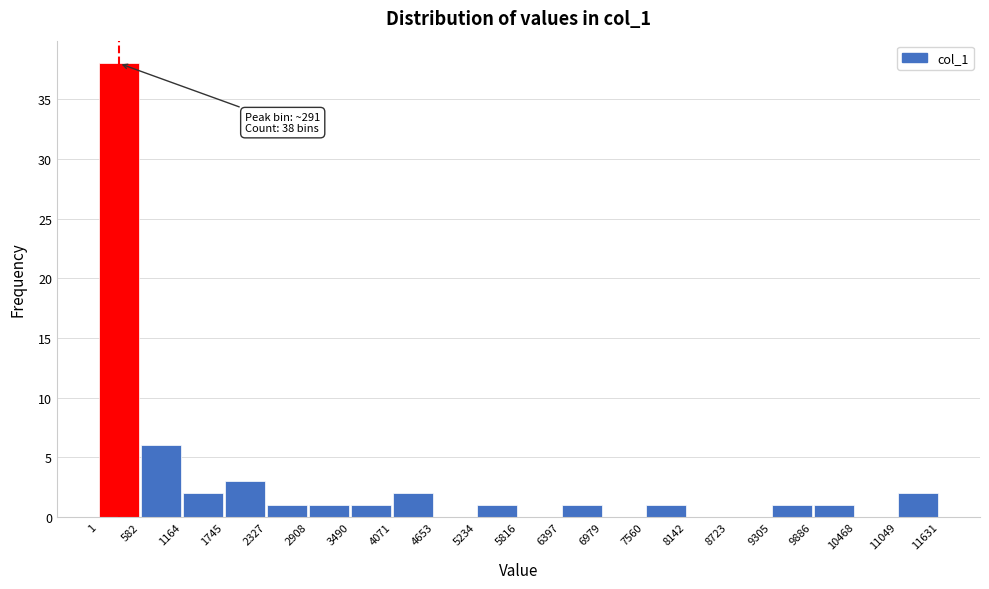

Over which range of the x-axis is the bar tallest?

1 to 582